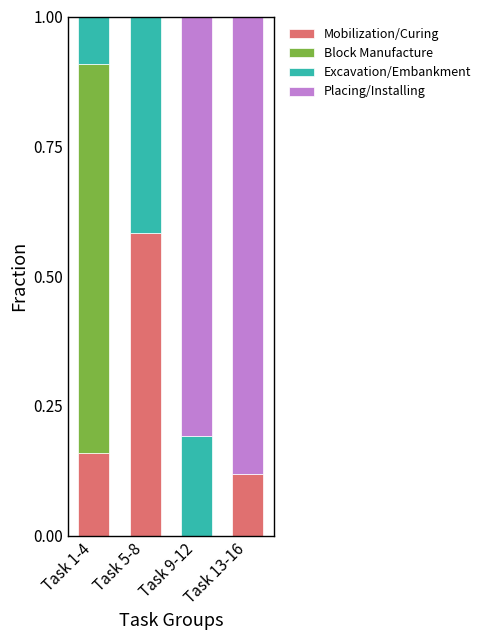

What is the total value across all series at Task 1-4?

1.0